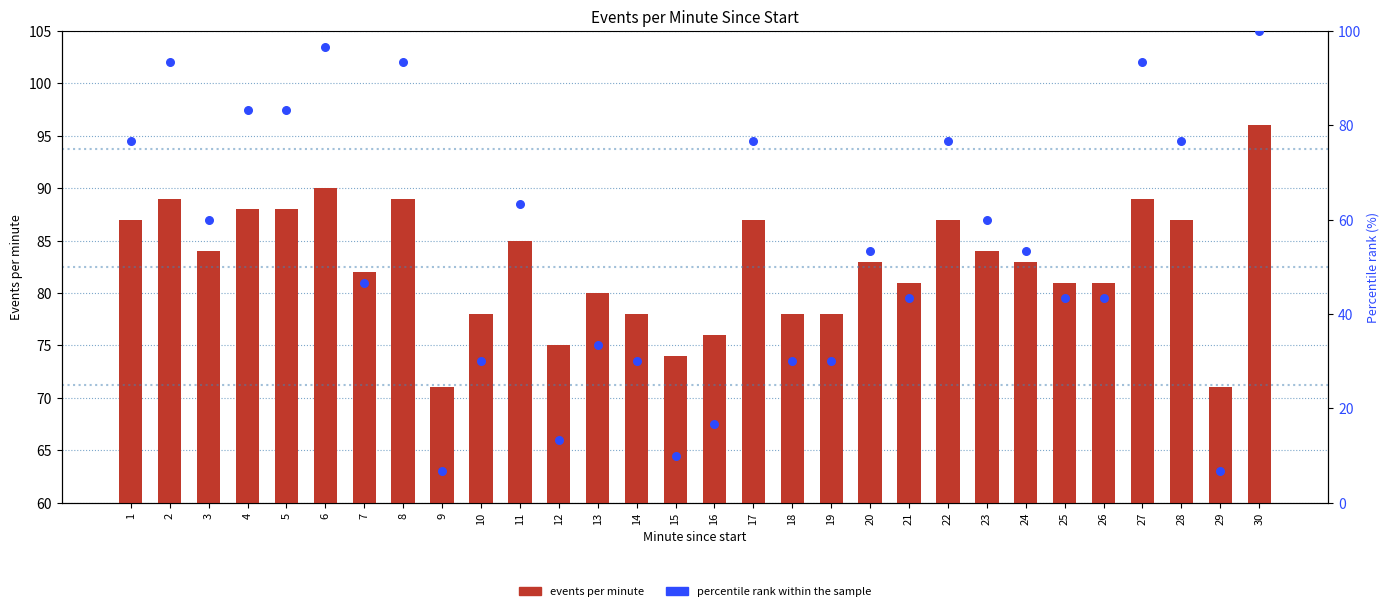

What is the total value across all series at 26?

124.3